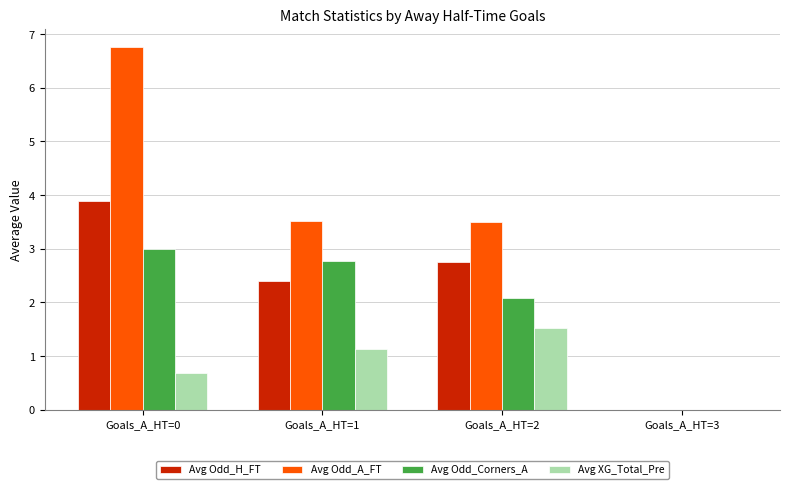

What is the total value across all series at Goals_A_HT=1?

9.8